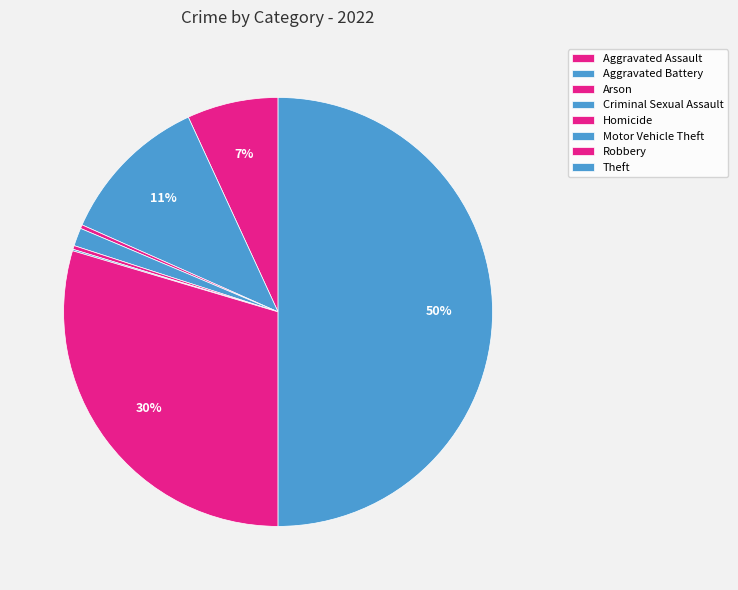

The Motor Vehicle Theft slice represents 0% of the pie. True or false?

True